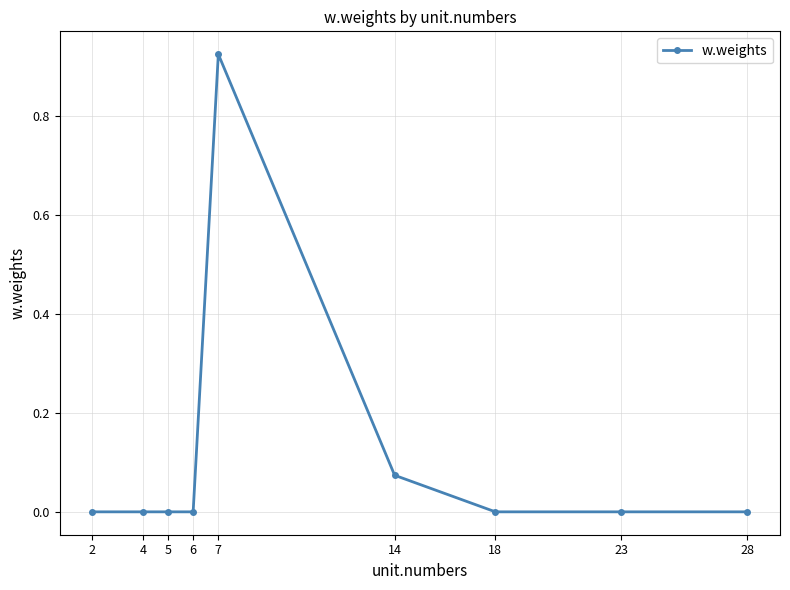

How many lines are shown in the chart?

1